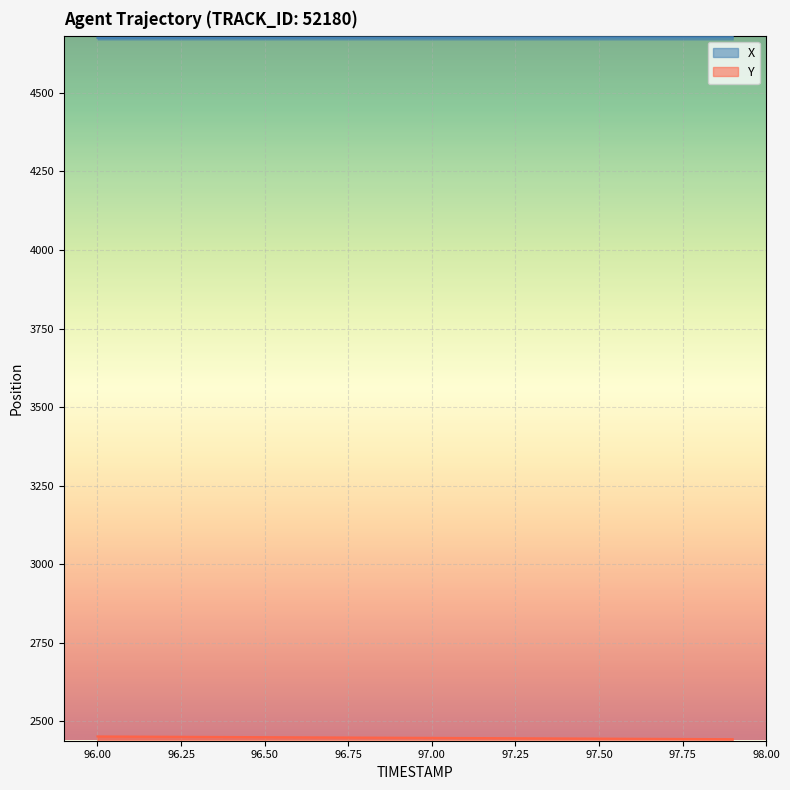

True or false: X and Y intersect in this chart.

False